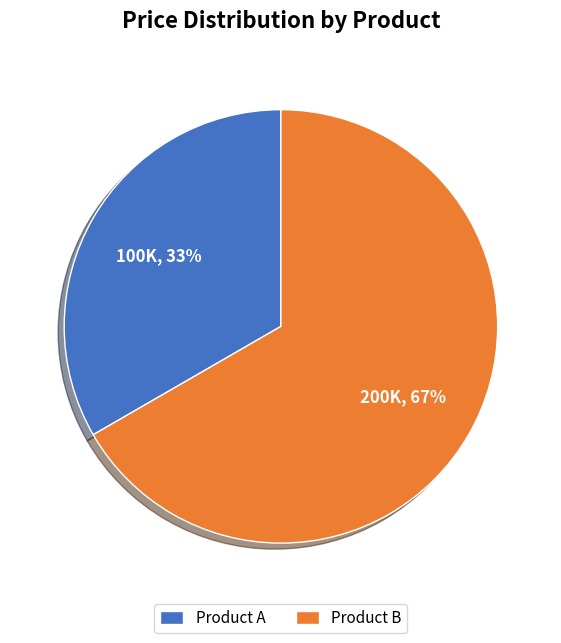

Count the number of slices in the pie.

2